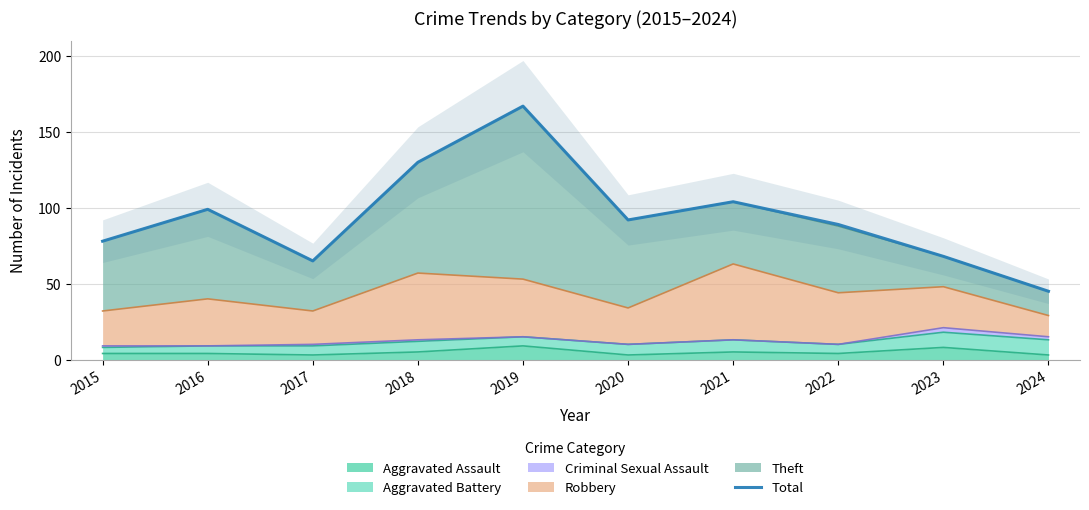

The chart shows a value of 89 at 2022. True or false?

True